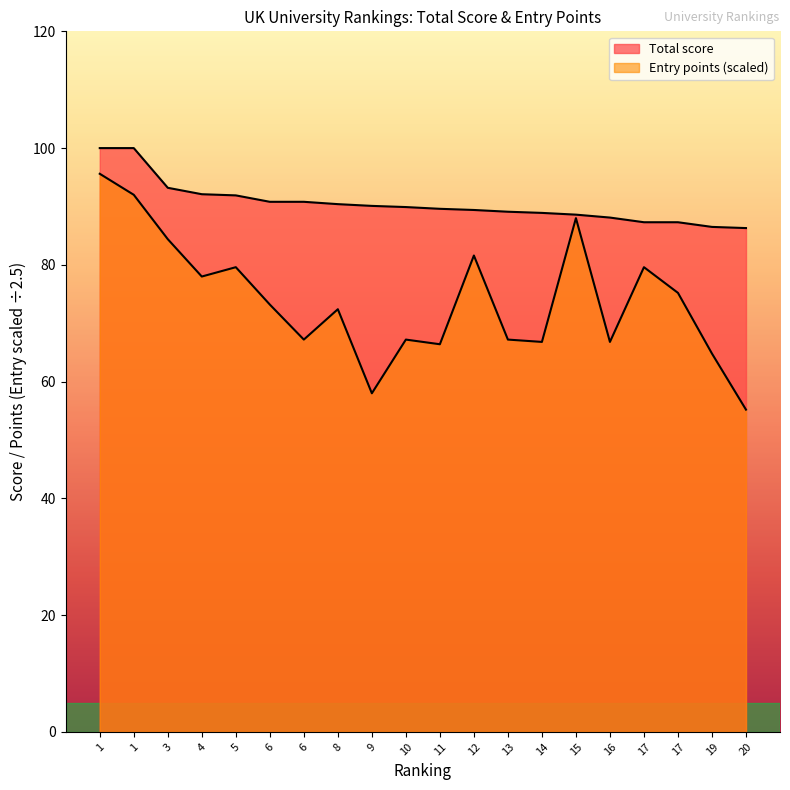

Which series has the largest total across all categories?

Total score